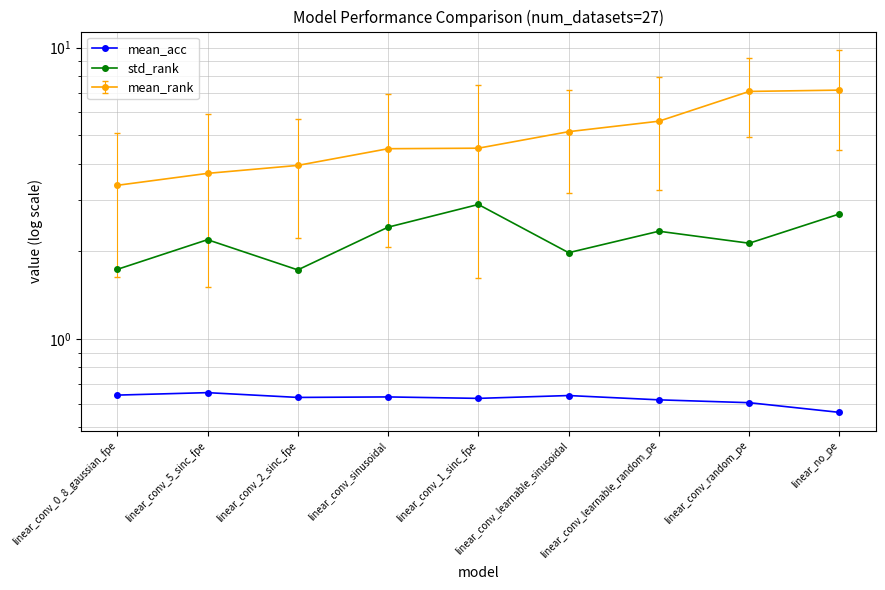

What is the spread (max minus min) of values at linear_conv_5_sinc_fpe?

1.5